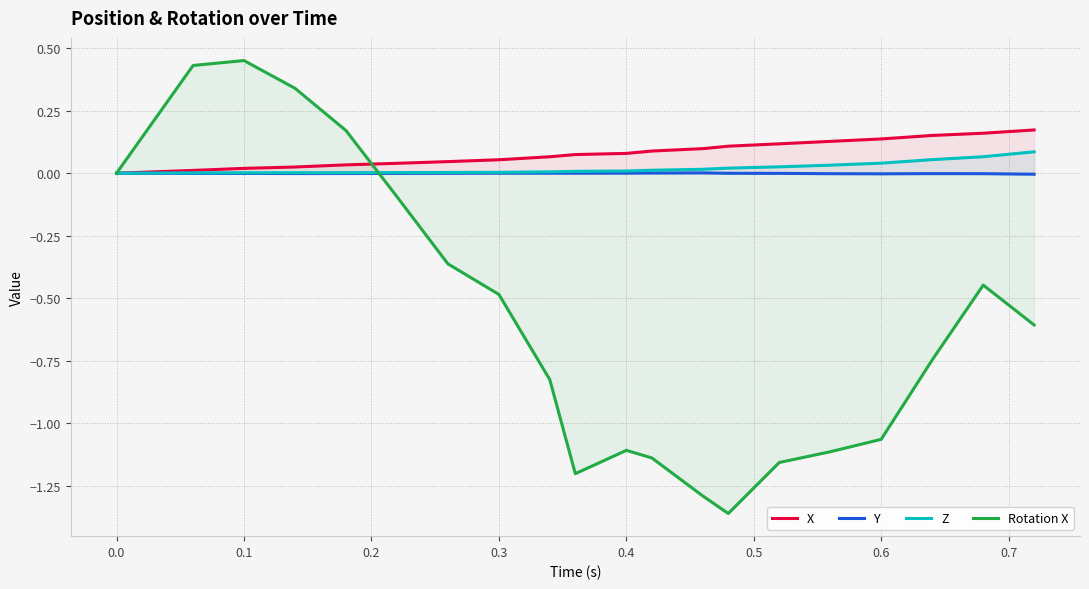

How many data points does each series have?

20